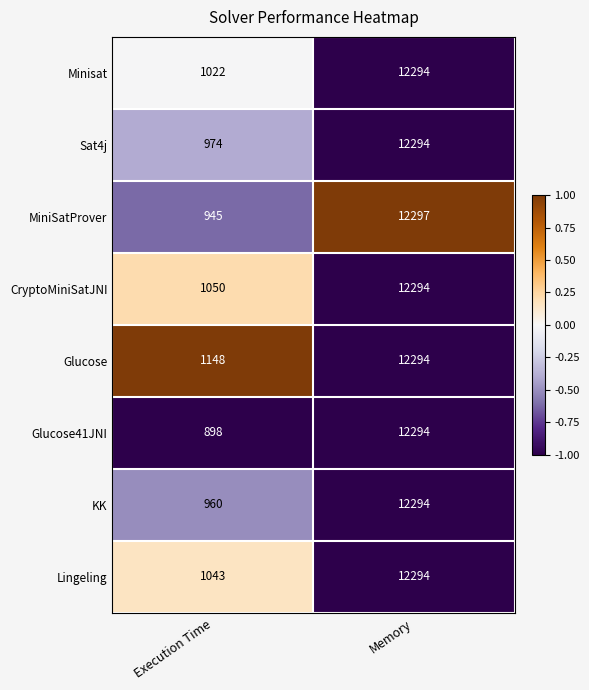

What is the sum of all Minisat values?

13316